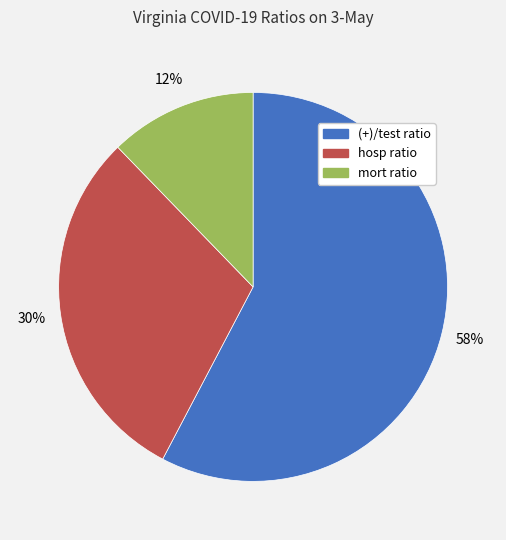

Is it true that (+)/test ratio is 64% of the pie?

False